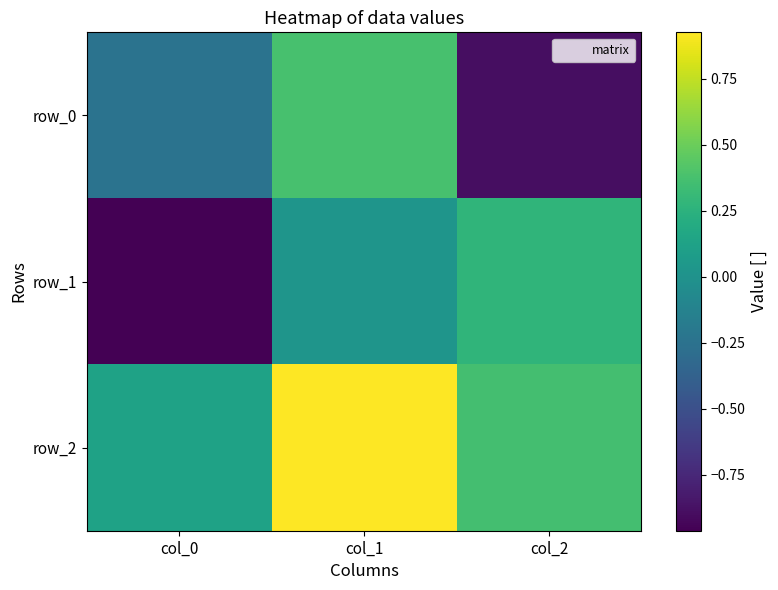

Between col_1 and col_0, which is larger?

col_1